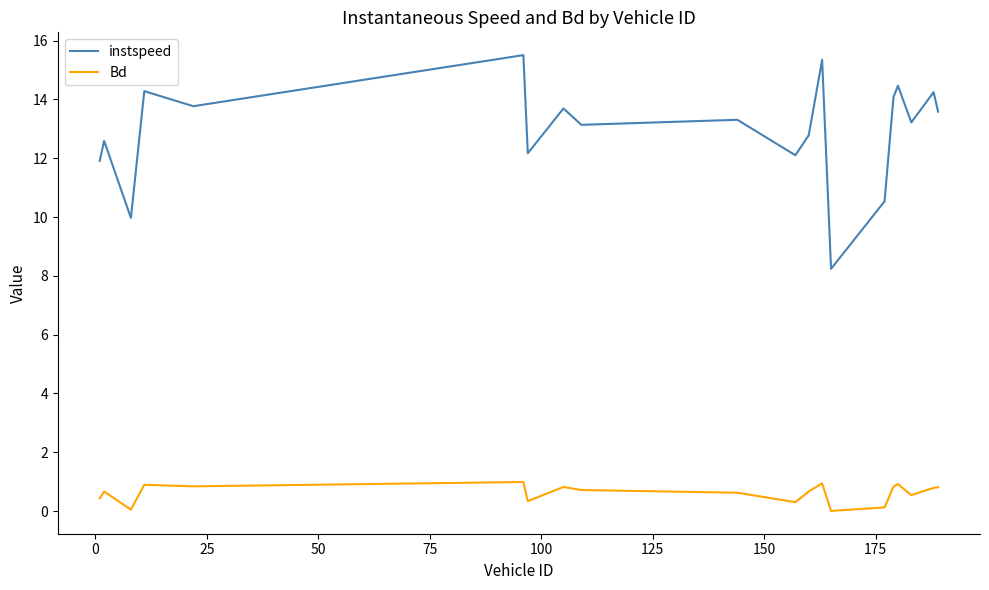

List the series in order of their peak value, highest first.

instspeed, Bd